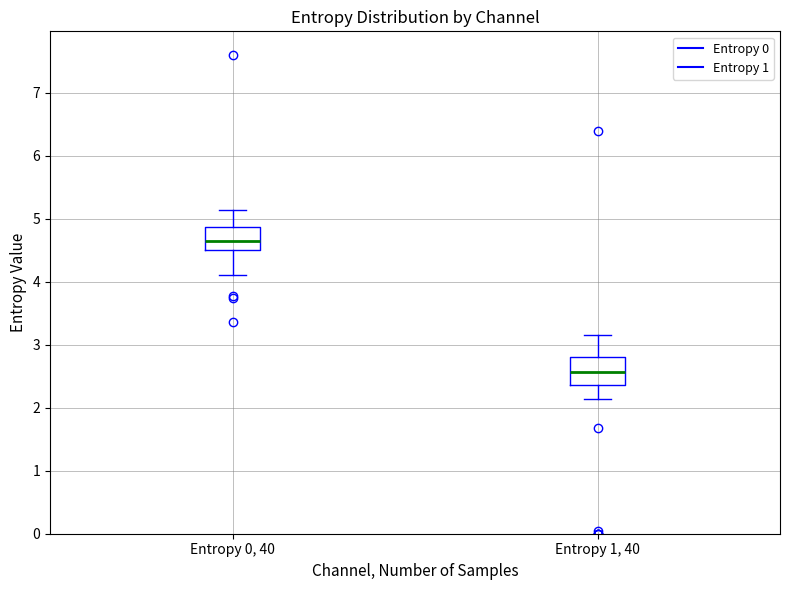

Where is the upper edge of the box for Entropy 0, 40 on the y-axis? The values are not printed on the chart, so give them approximately, as read against the axis.

4.9